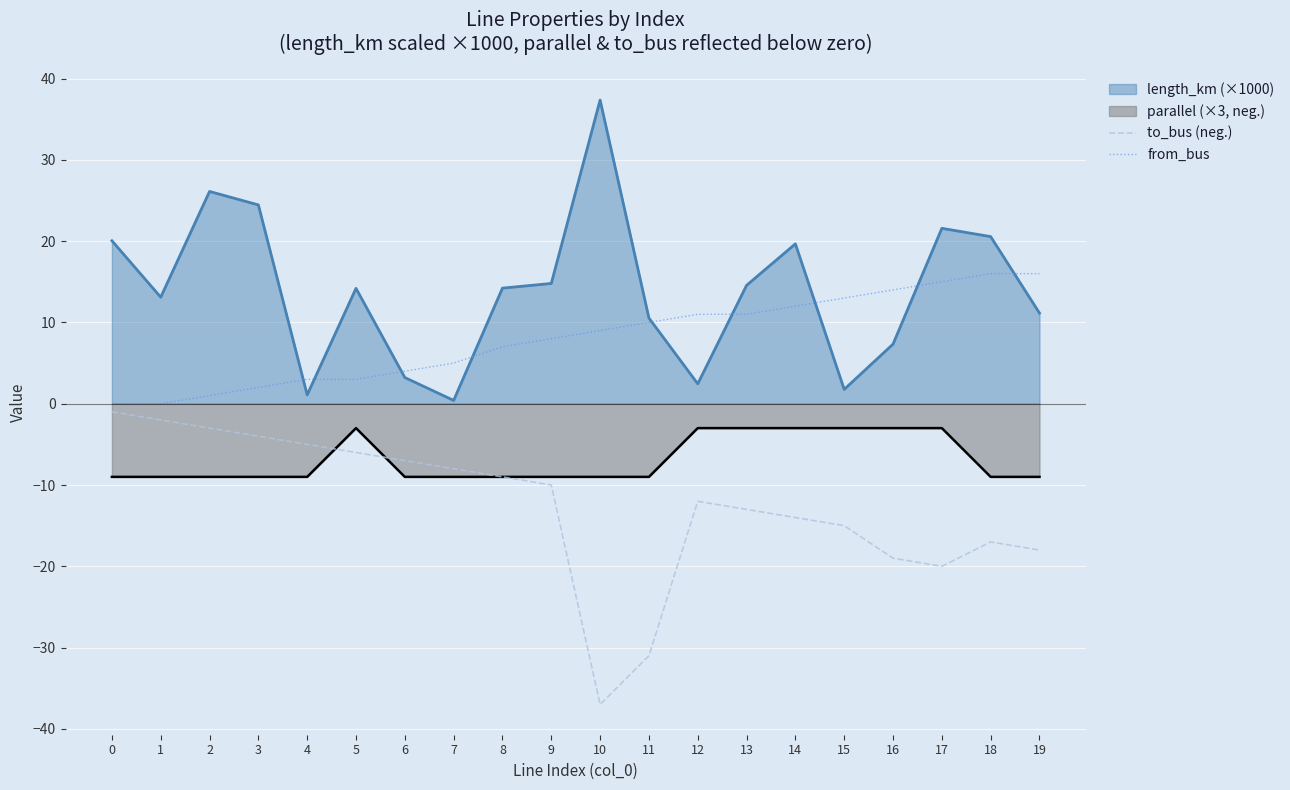

In to_bus (neg.), how many points are higher than both neighbors (excluding endpoints)?

2